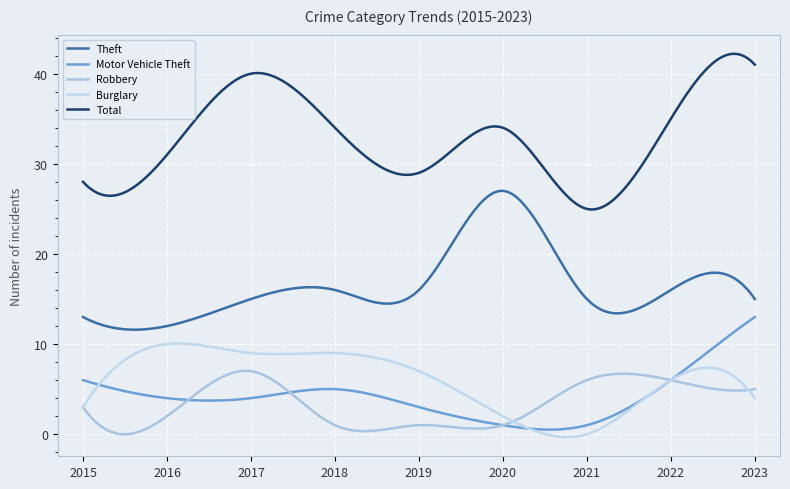

How many lines are shown in the chart?

5